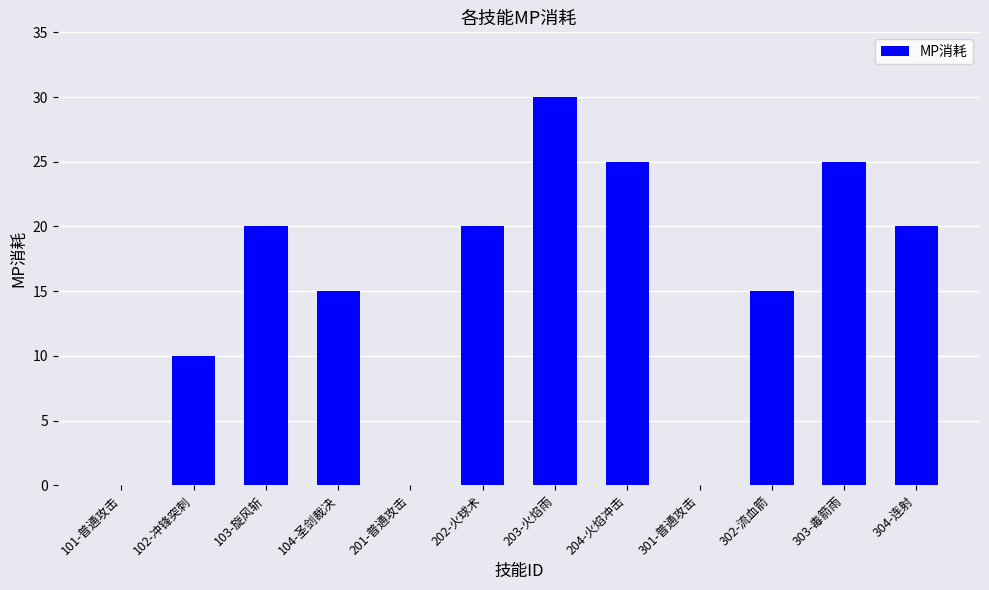

Reading left to right, list all the values displayed in this chart.

101-普通攻击=0	102-冲锋突刺=10	103-旋风斩=20	104-圣剑裁决=15	201-普通攻击=0	202-火球术=20	203-火焰雨=30	204-火焰冲击=25	301-普通攻击=0	302-流血箭=15	303-毒箭雨=25	304-连射=20